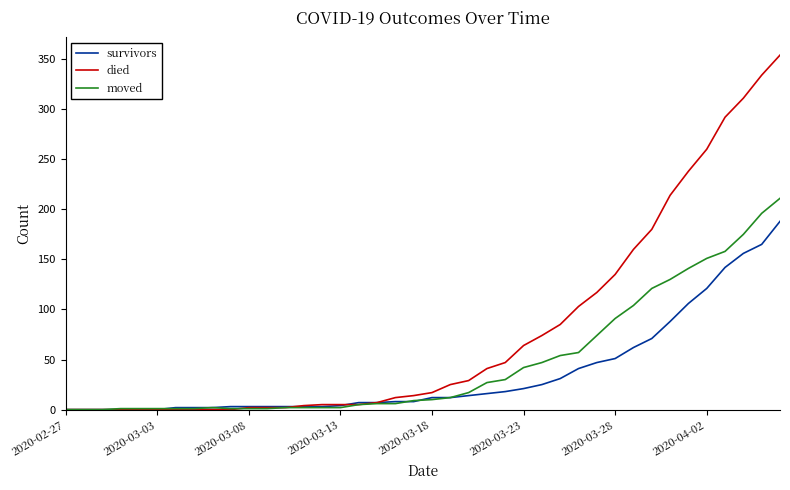

Which series has the largest total across all categories?

died